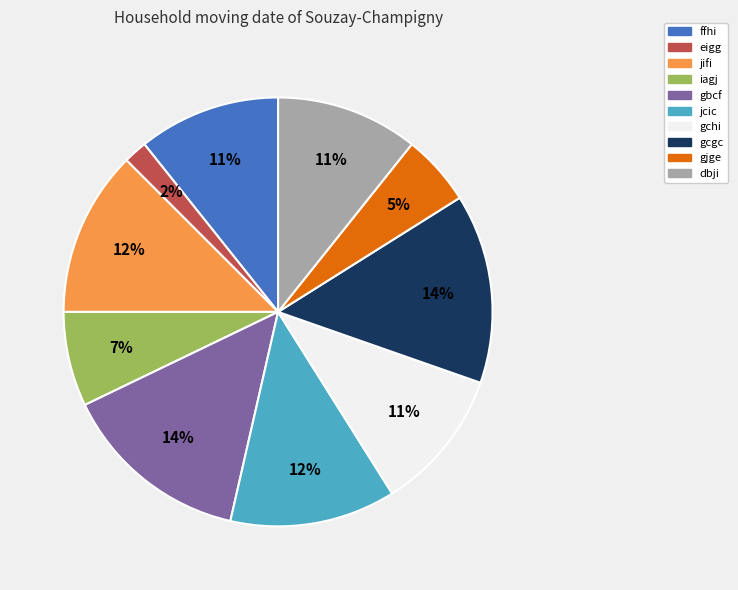

Between eigg and gchi, which is larger?

gchi